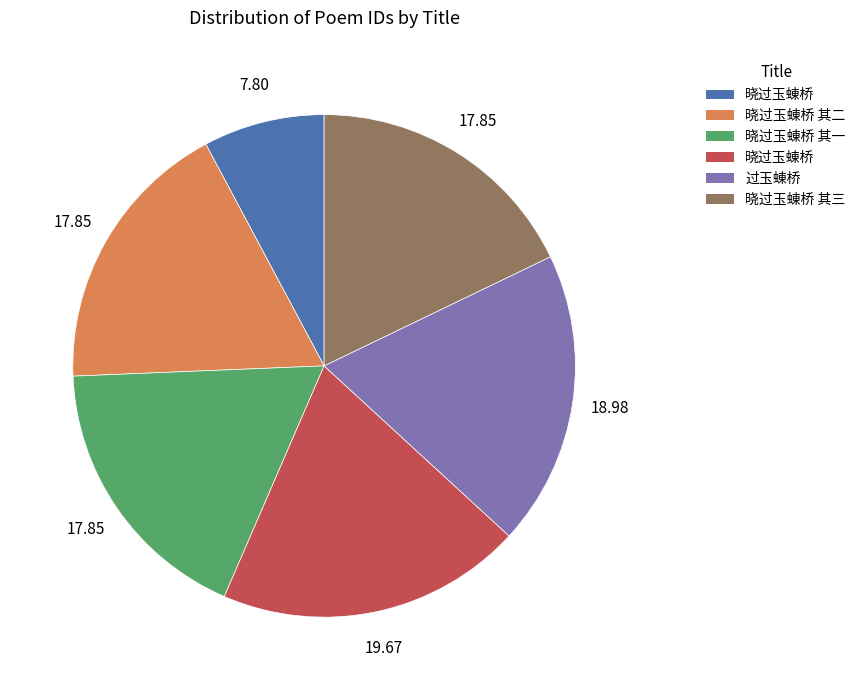

Is there a majority slice in this chart?

No